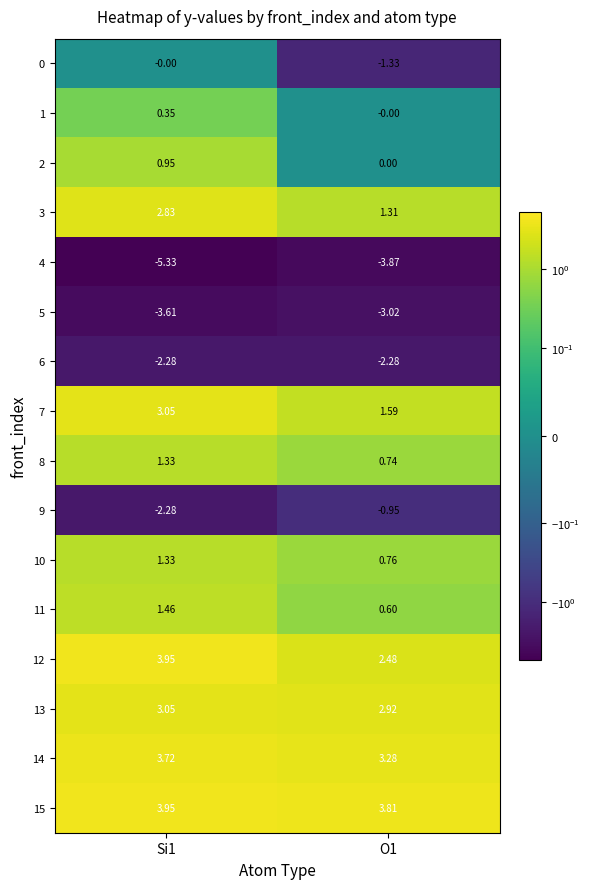

Is the value of 1 at Si1 greater than the value of 4 at O1?

Yes